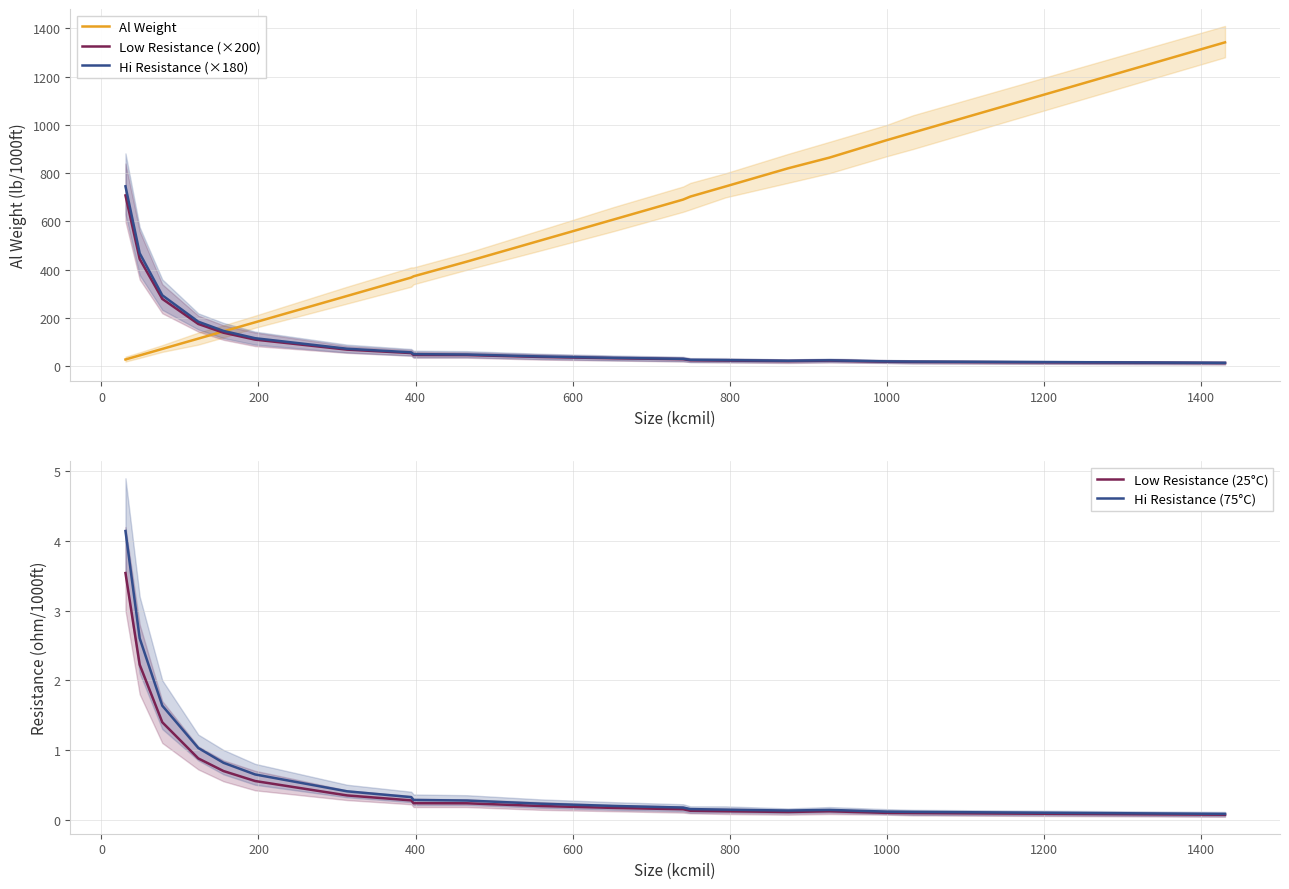

How many data points does each series have?

20